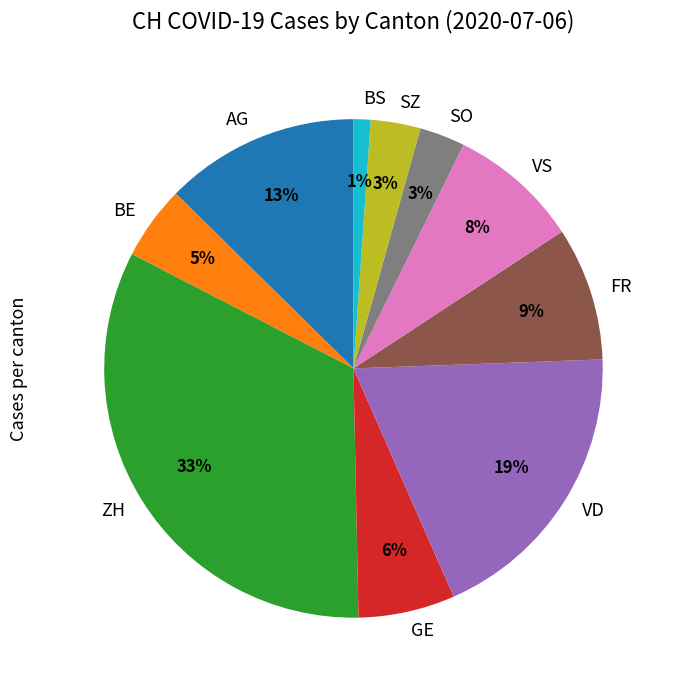

The VS slice represents 8% of the pie. True or false?

True